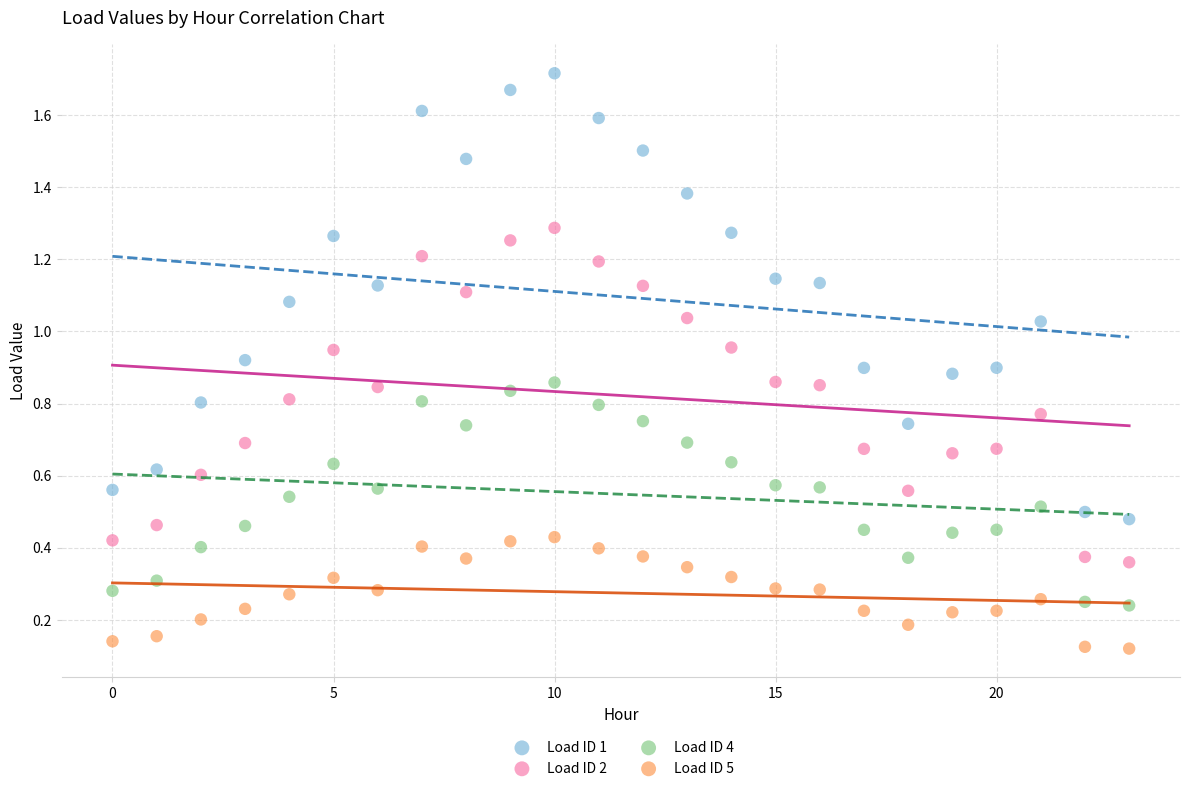

Which series reaches the minimum Y coordinate?

Load ID 5